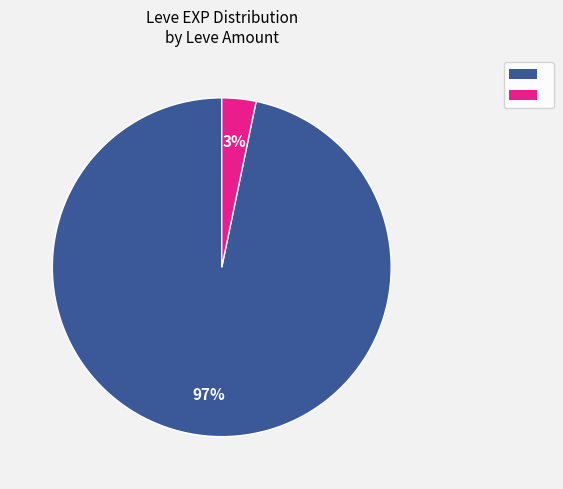

Is there any slice that represents more than half of the pie?

Yes